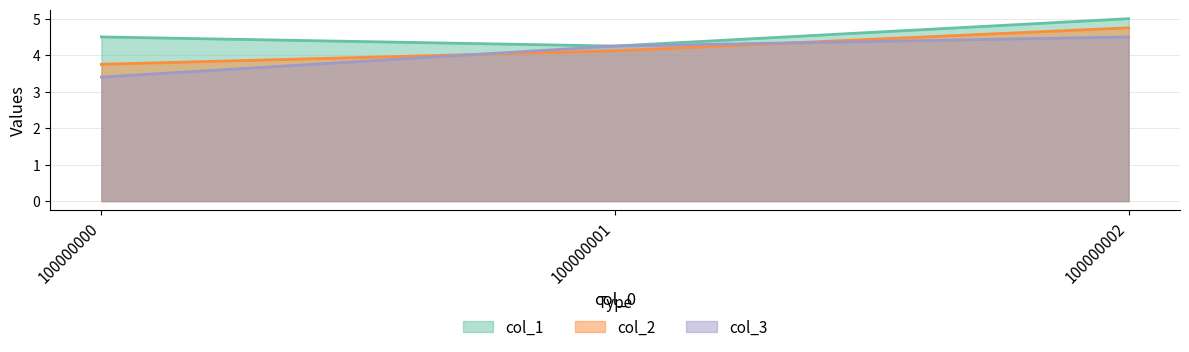

Which label corresponds to the smallest value in the chart?

100000000